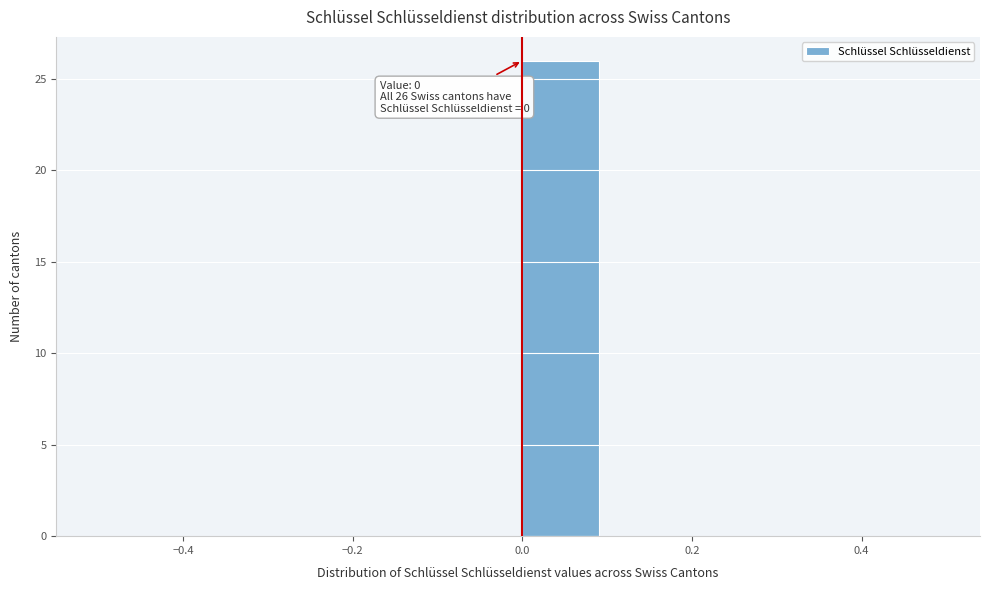

Over which range of the x-axis is the bar tallest?

0.0 to 0.1